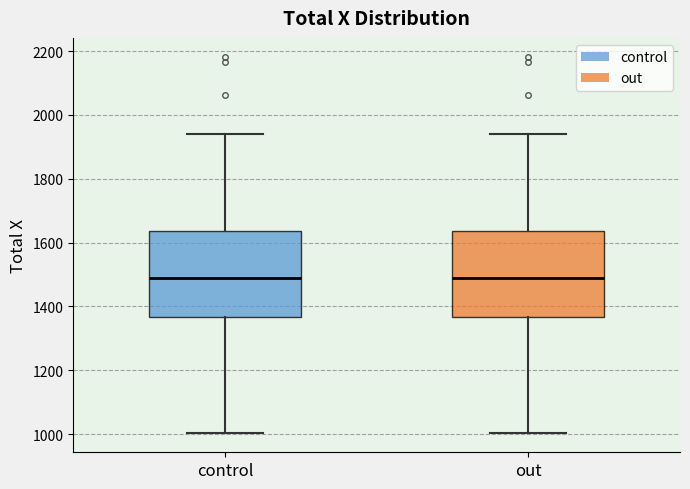

Reading left to right, read every box against the y-axis: the position of its median line, the range the box covers, and the ends of its whiskers. The values are not printed on the chart, so give them approximately, as read against the axis.

control: median 1480, box 1360 to 1640, whiskers 1000 to 1940
out: median 1480, box 1360 to 1640, whiskers 1000 to 1940